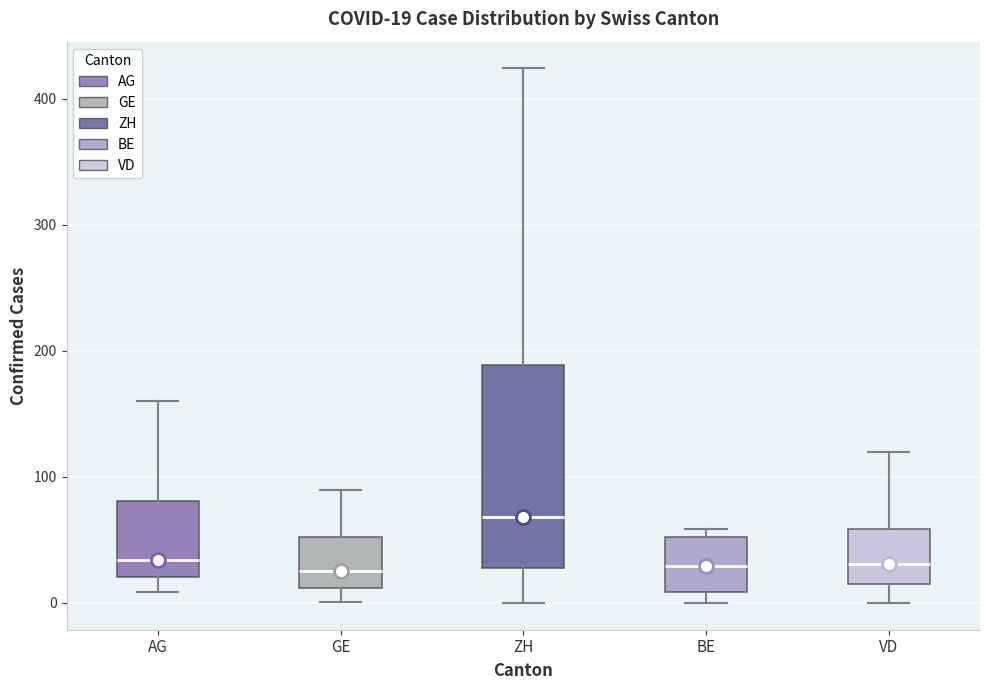

Comparing the boxes themselves (not the whiskers), which one is the tallest?

ZH